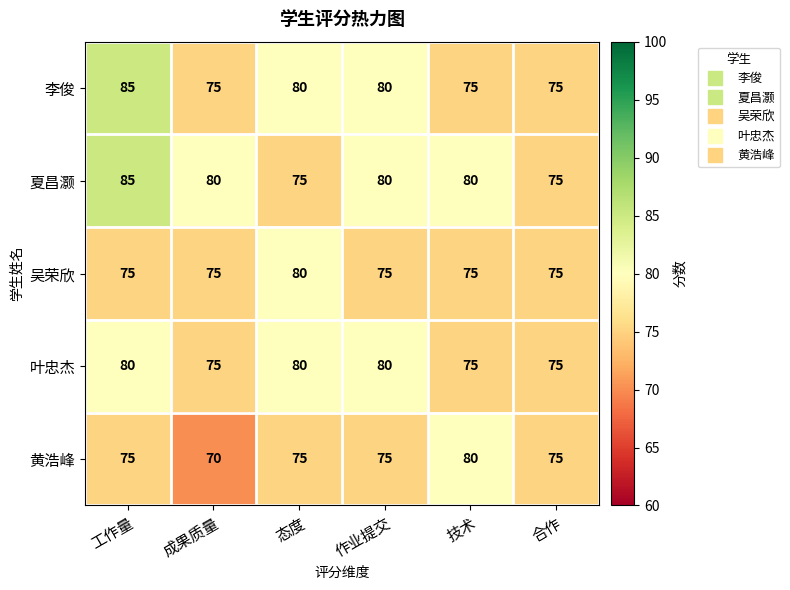

What is the minimum value shown in the chart?

70